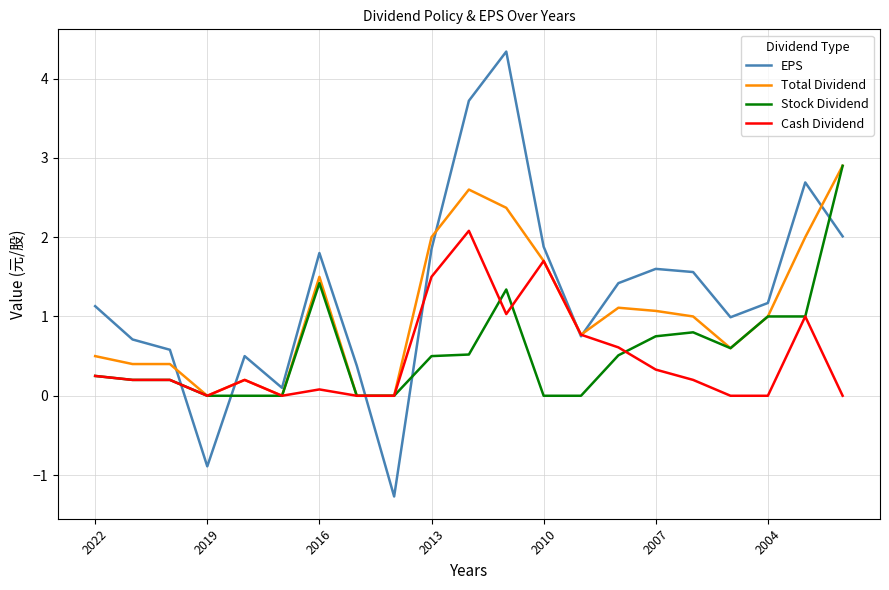

What is the greatest value displayed?

4.3